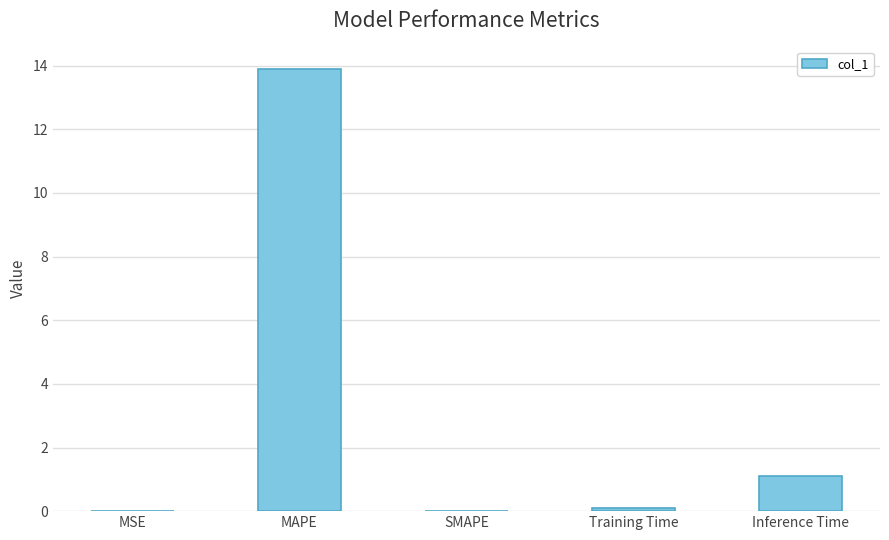

What is the sum of all values?

15.1